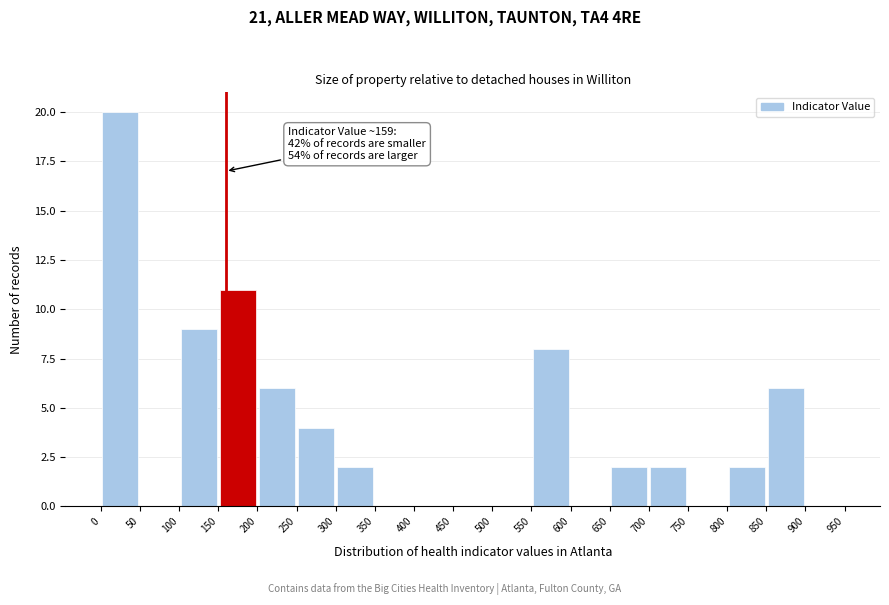

Over which range of the x-axis is the bar tallest?

0 to 50